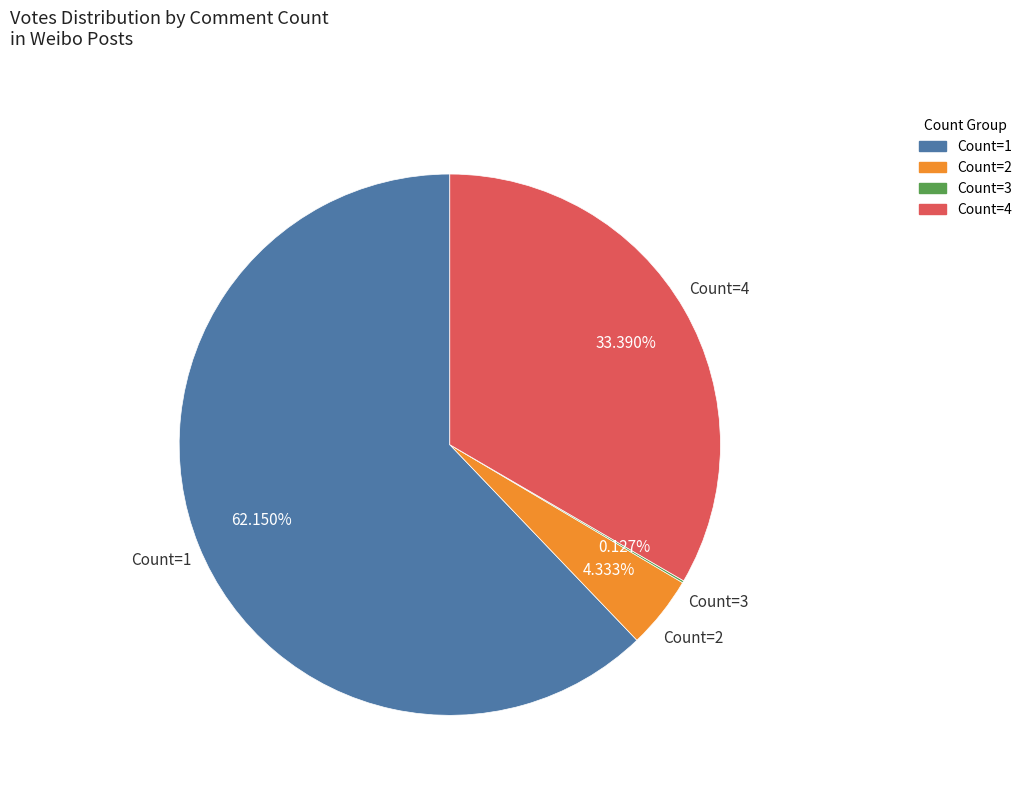

Do Count=1 and Count=4 together represent more than half of the pie?

Yes